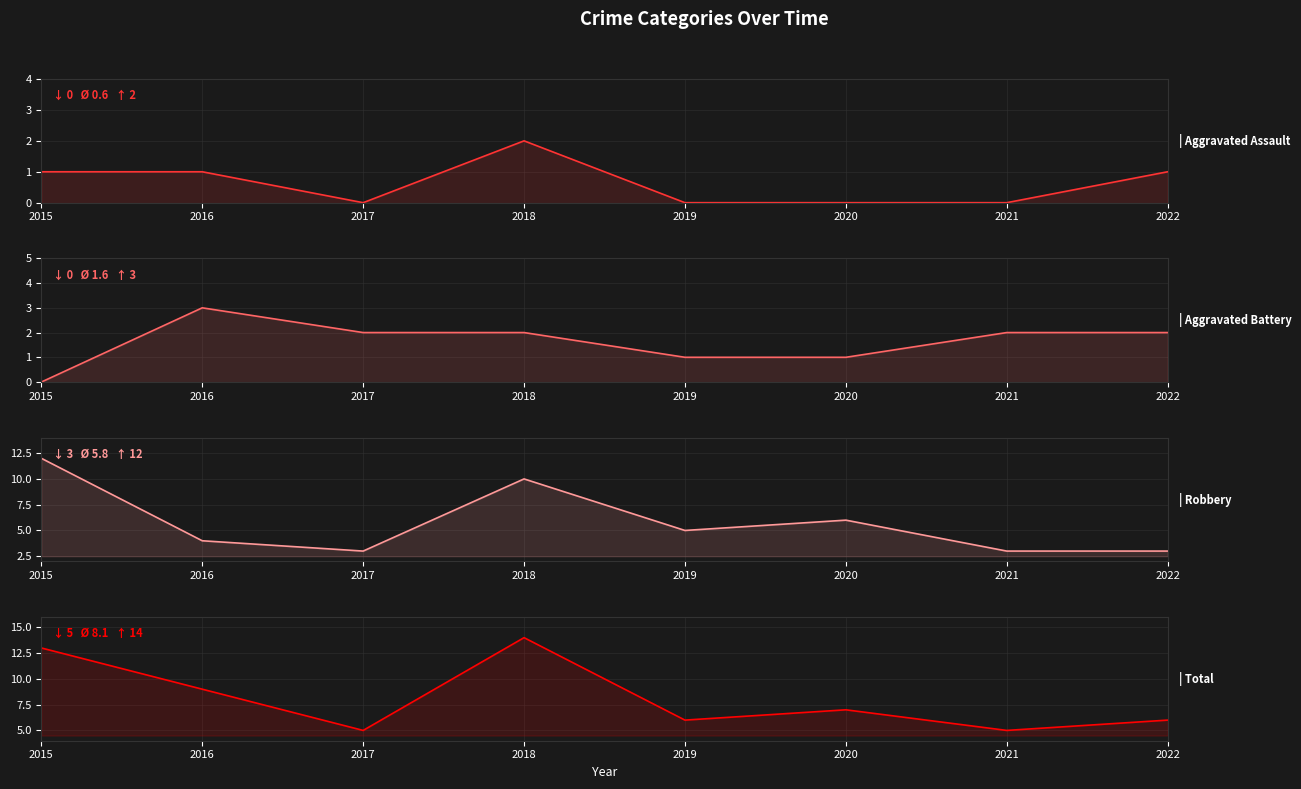

What is the difference between the Aggravated Battery values at 2019 and 2017?

1